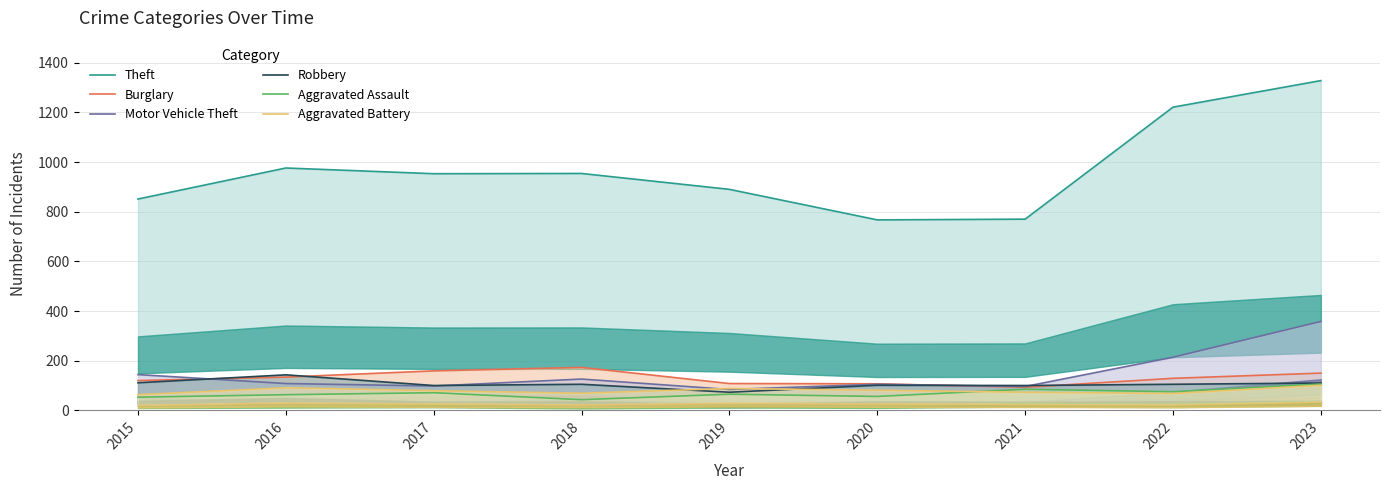

Which series has the widest spread of values?

Theft